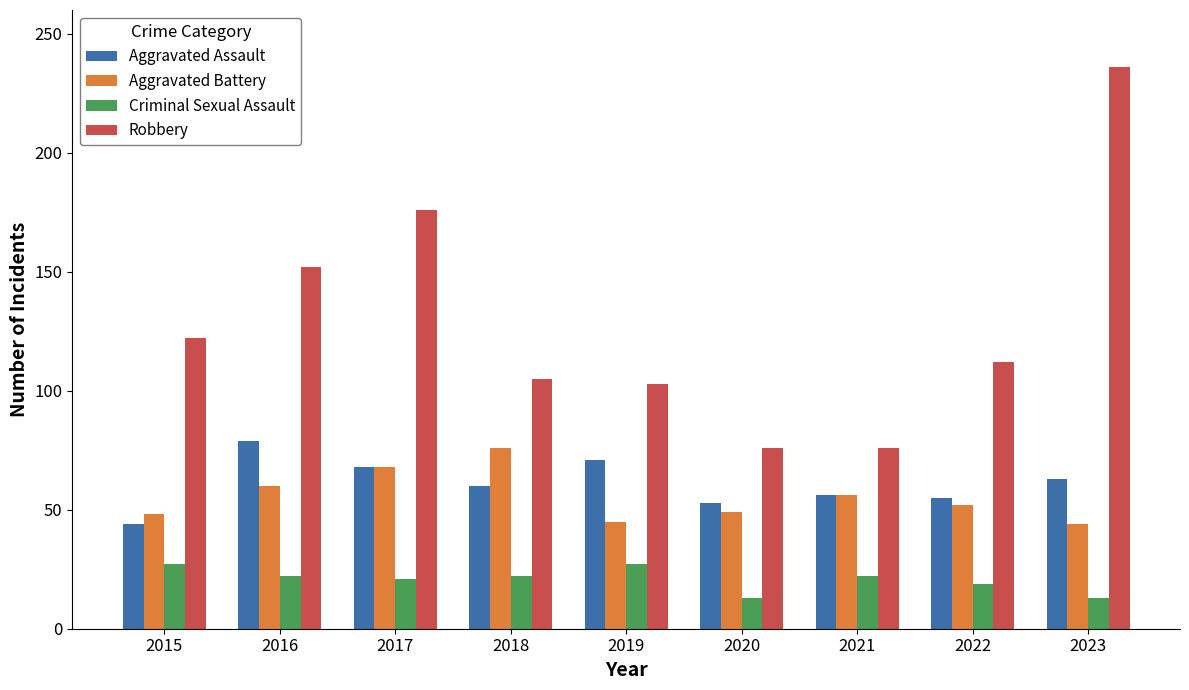

How many values in the Robbery series are below 112?

4